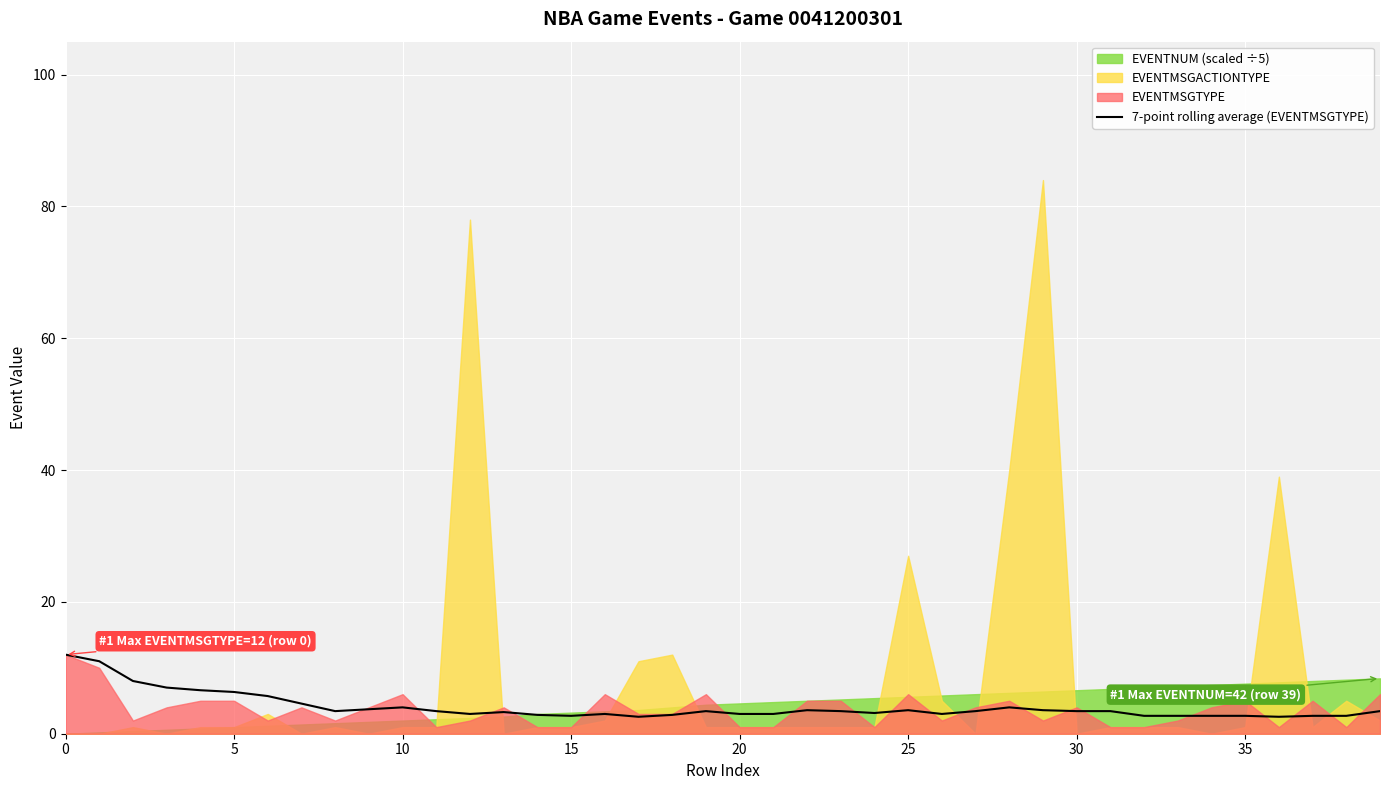

What is the label of the 4th point from the right?

36